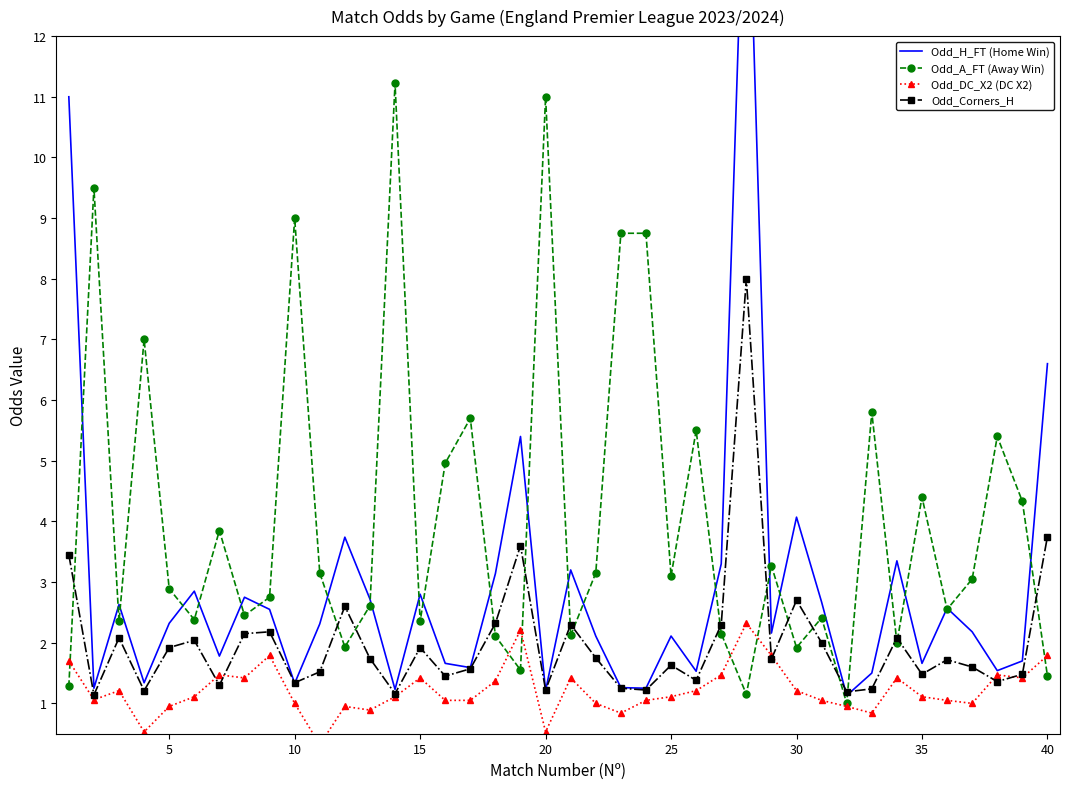

Which series has the largest total across all categories?

Odd_A_FT (Away Win)